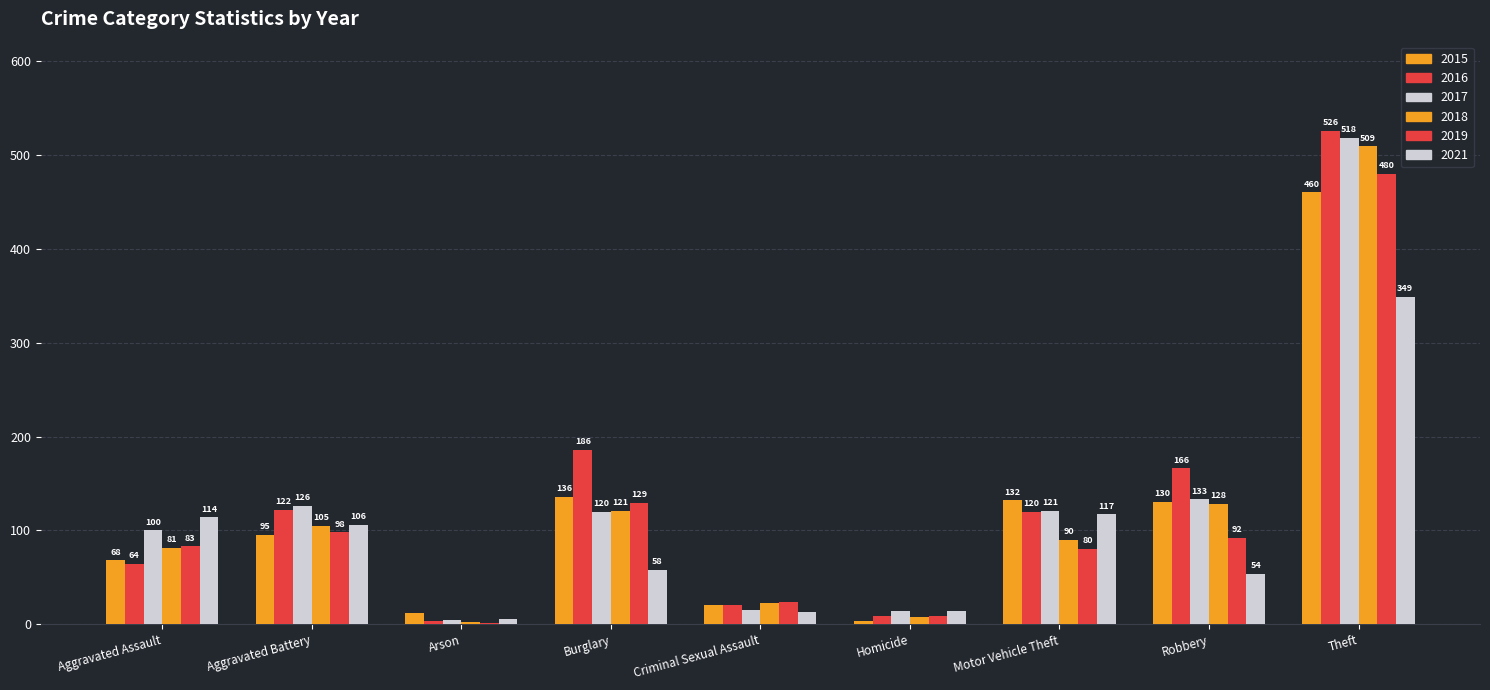

Does the chart contain stacked bars?

No